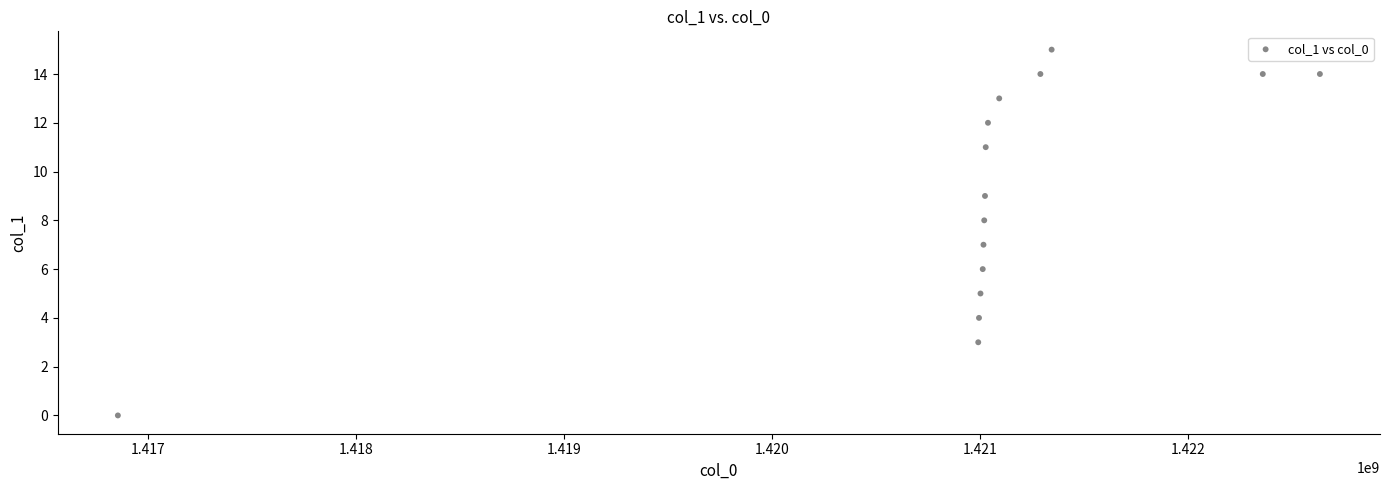

What is the range of Y values (max minus min)?

15